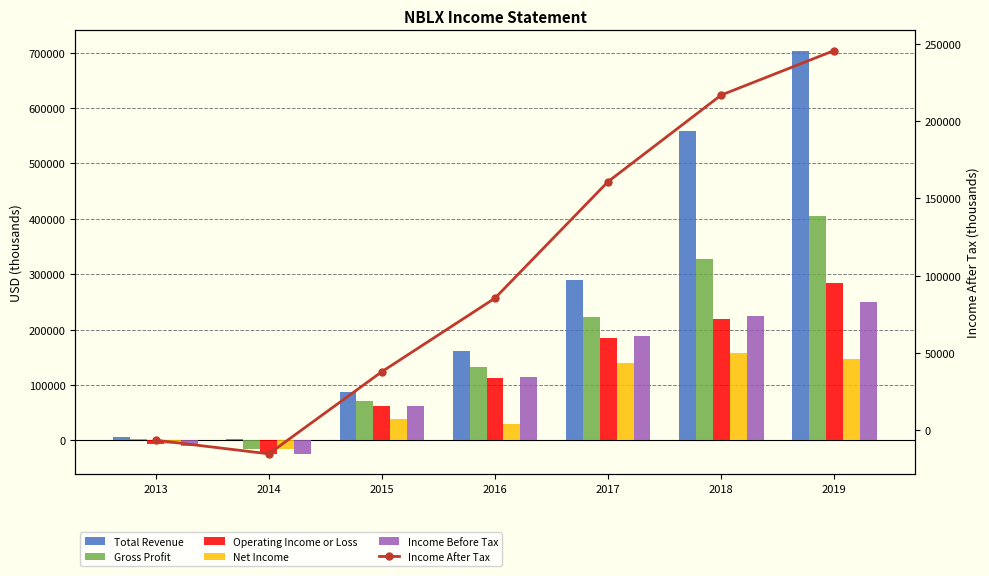

What is the approximate value of Income After Tax at 2018, to the nearest 10?

216700